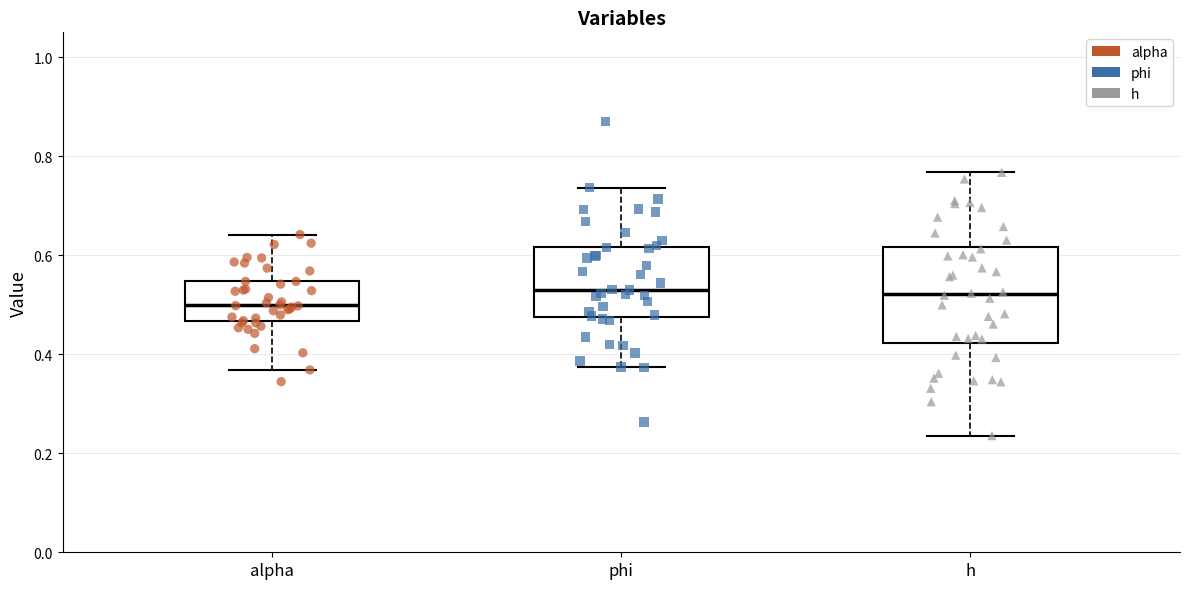

Reading left to right, transcribe this box plot: for each box, give where its median line is, the range the box spans, and where its two whiskers end, as read against the y-axis. The values are not printed on the chart, so give them approximately, as read against the axis.

alpha: median 0.50, box 0.46 to 0.54, whiskers 0.36 to 0.64
phi: median 0.54, box 0.48 to 0.62, whiskers 0.38 to 0.74
h: median 0.52, box 0.42 to 0.62, whiskers 0.24 to 0.76